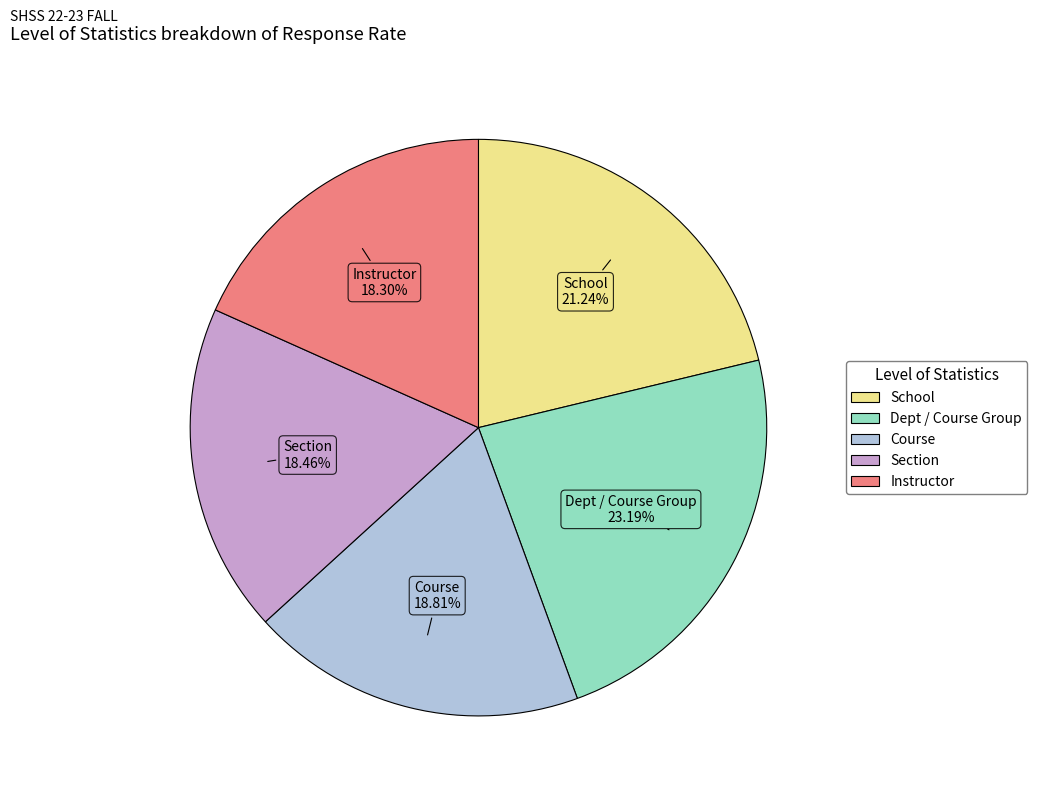

What is the total percentage of School and Course?

40.0%